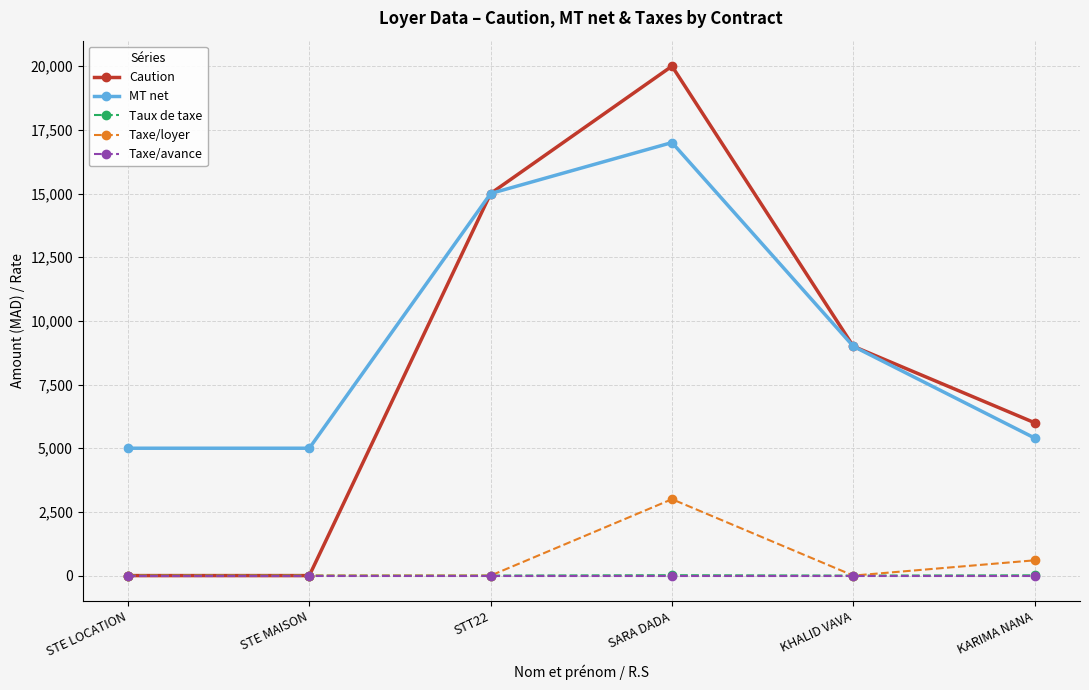

Does the chart have visible grid lines?

Yes